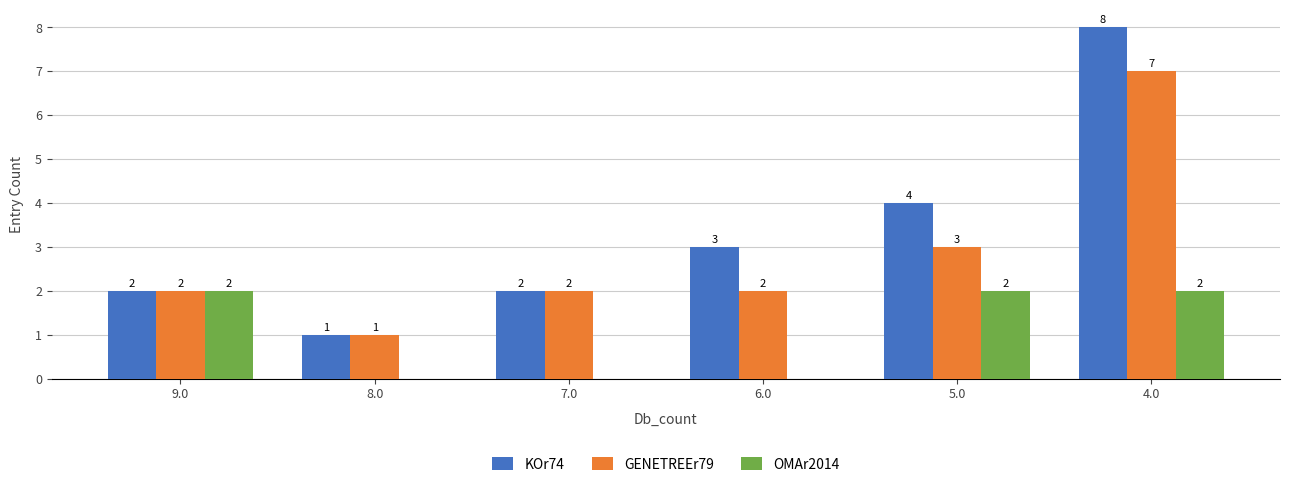

What is the sum of all OMAr2014 values?

6